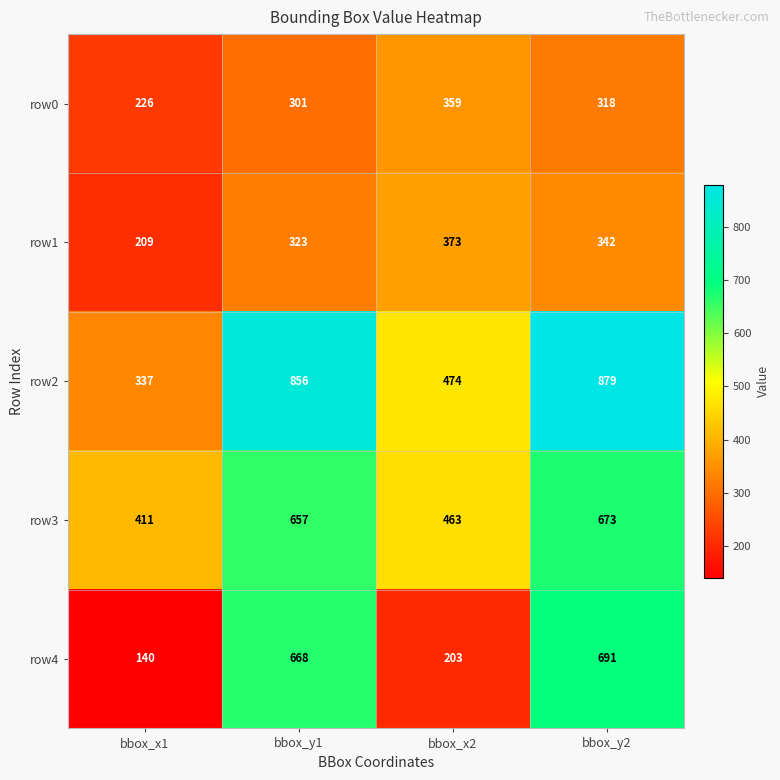

What is the spread (max minus min) of values at bbox_y1?

555